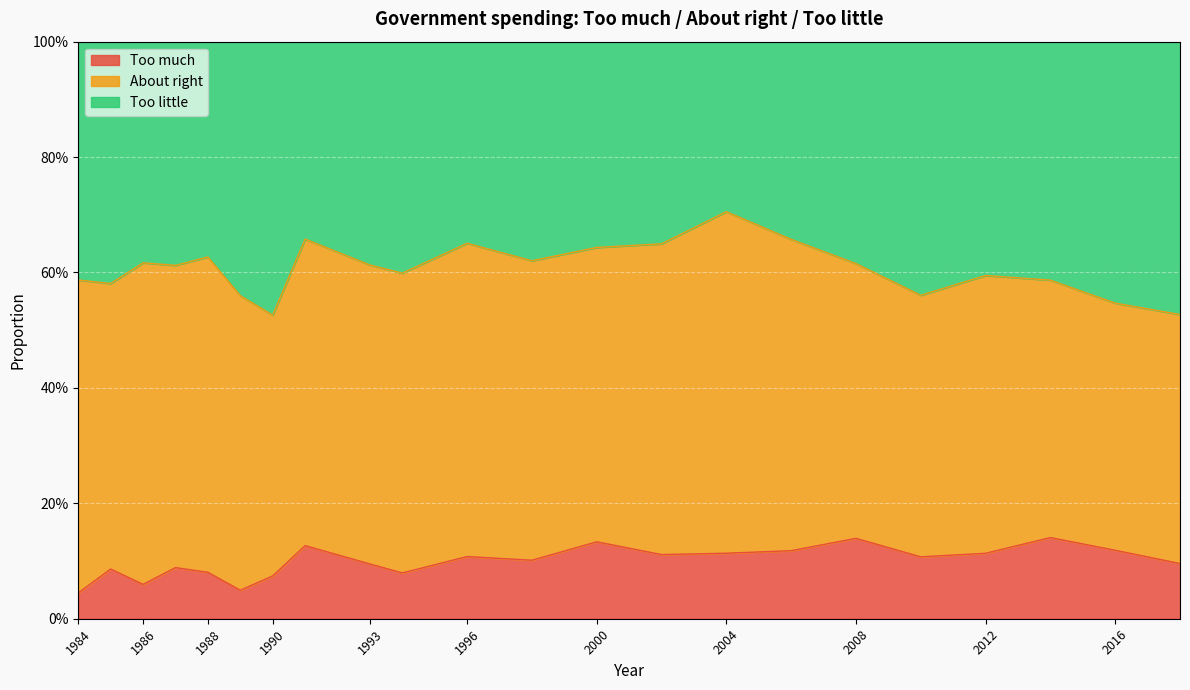

Is it true that Too much equals 0.2 at 1996?

False